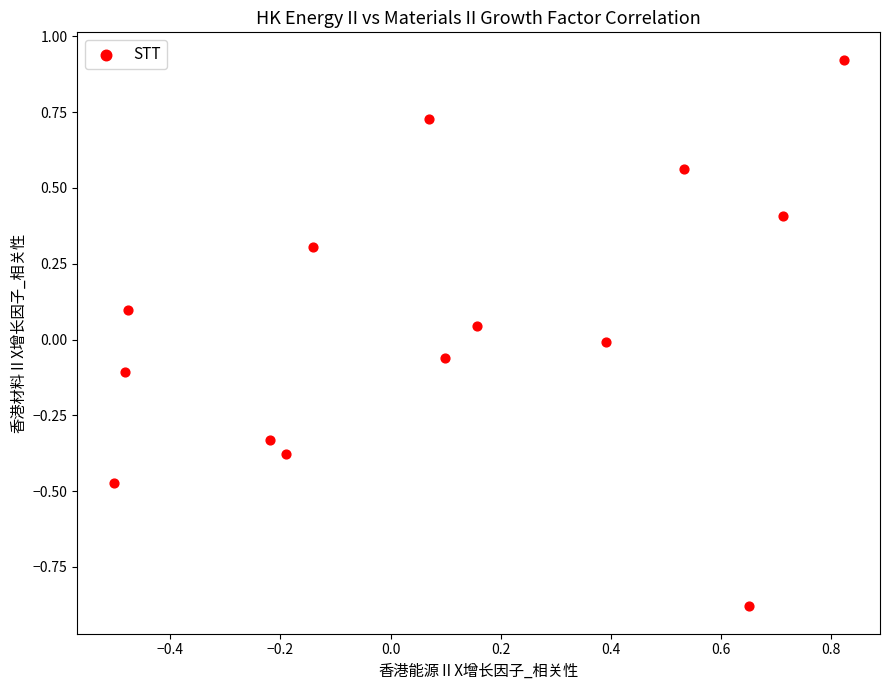

What is the range of X values (max minus min)?

1.3